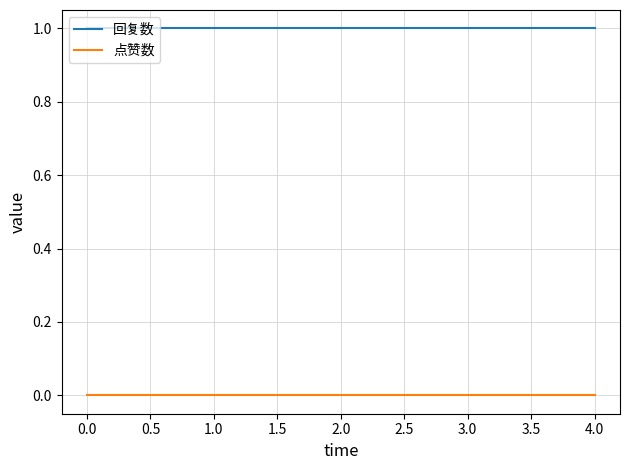

Is the value of 回复数 at 0.0 greater than the value of 点赞数 at 3.0?

Yes